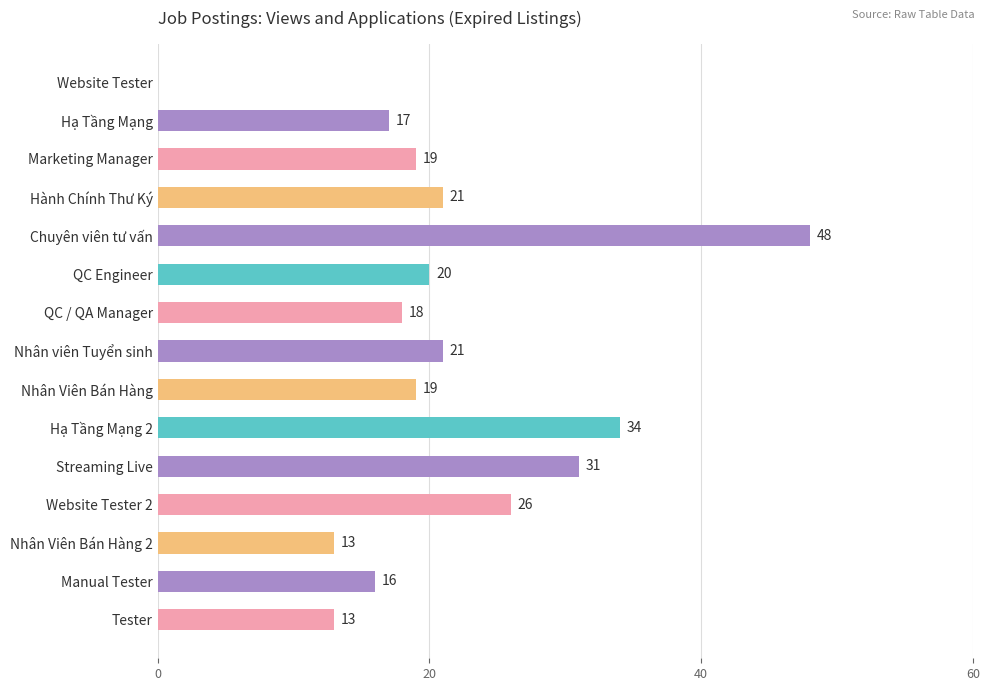

What is the maximum value shown in the chart?

48